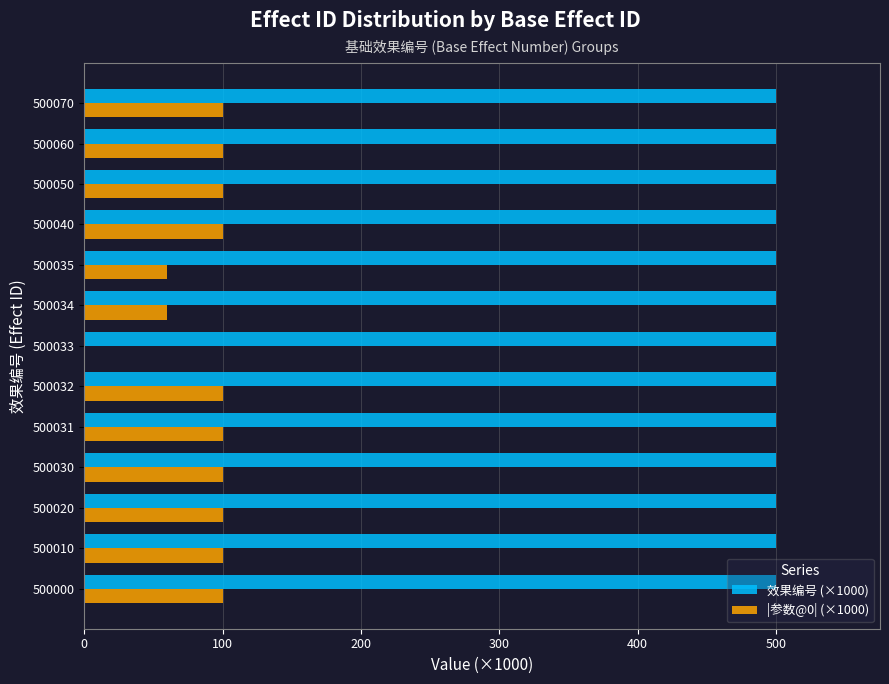

Which series has the largest total across all categories?

效果编号 (×1000)